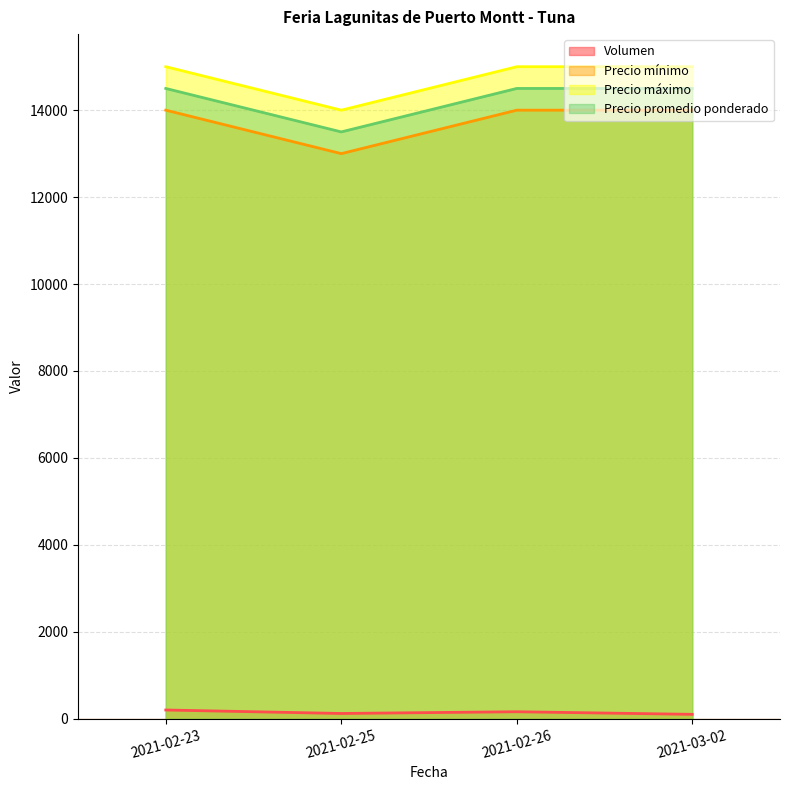

Which series has the largest total across all categories?

Precio máximo